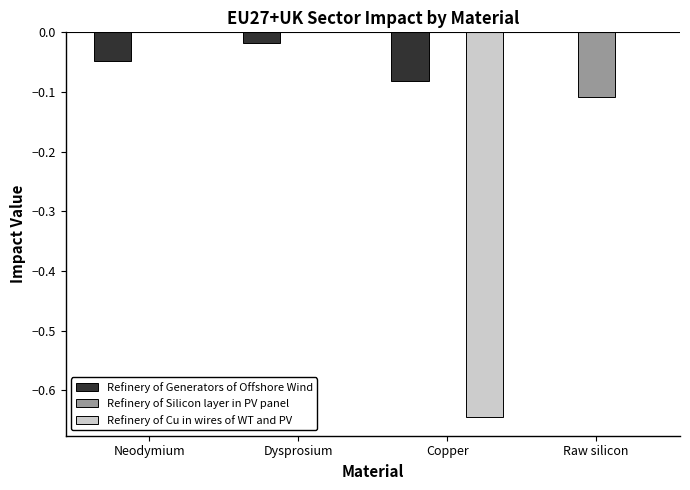

The Refinery of Cu in wires of WT and PV series shows 0.0 at Neodymium. True or false?

True